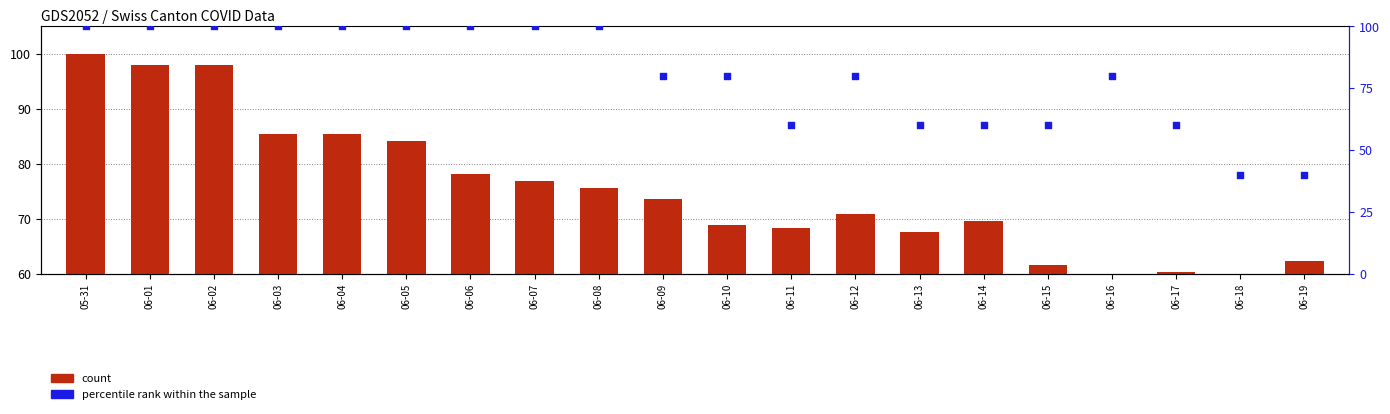

What is the total value across all series at 06-17?

120.3